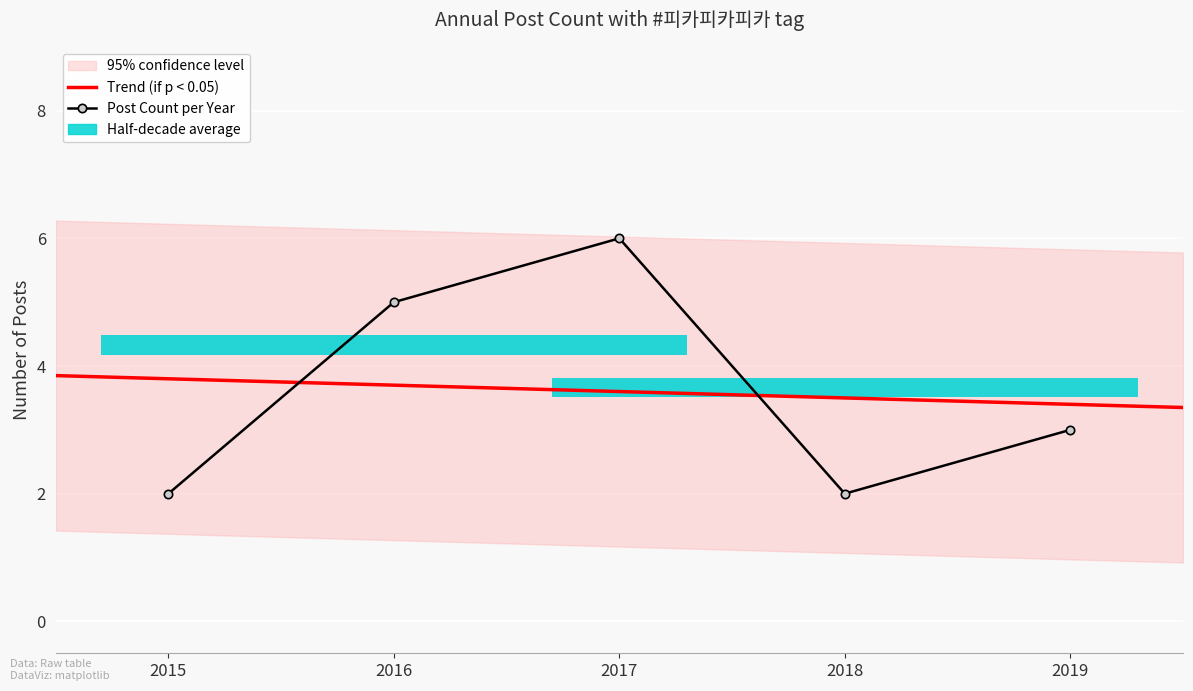

What is the value of the 5th point from the left?

3